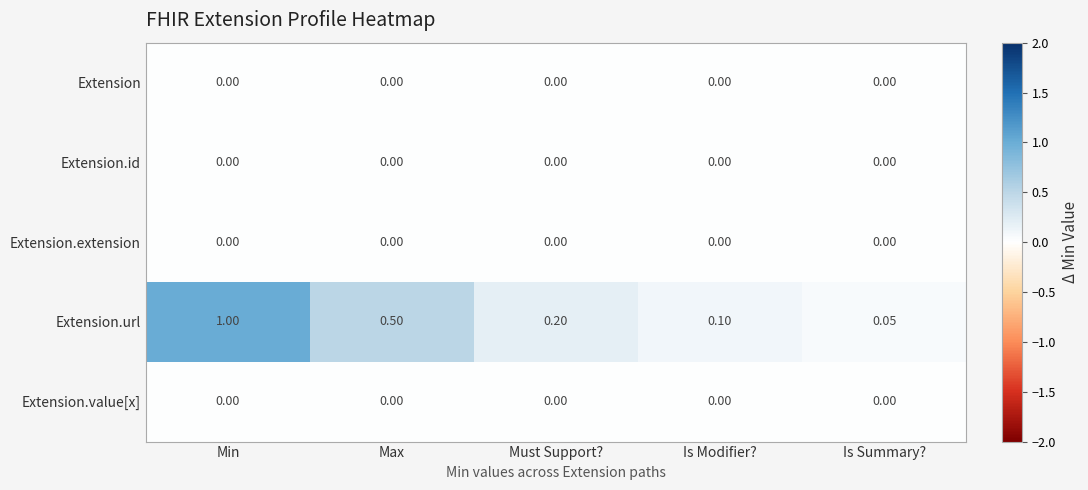

At how many categories does at least one series exceed 0?

5